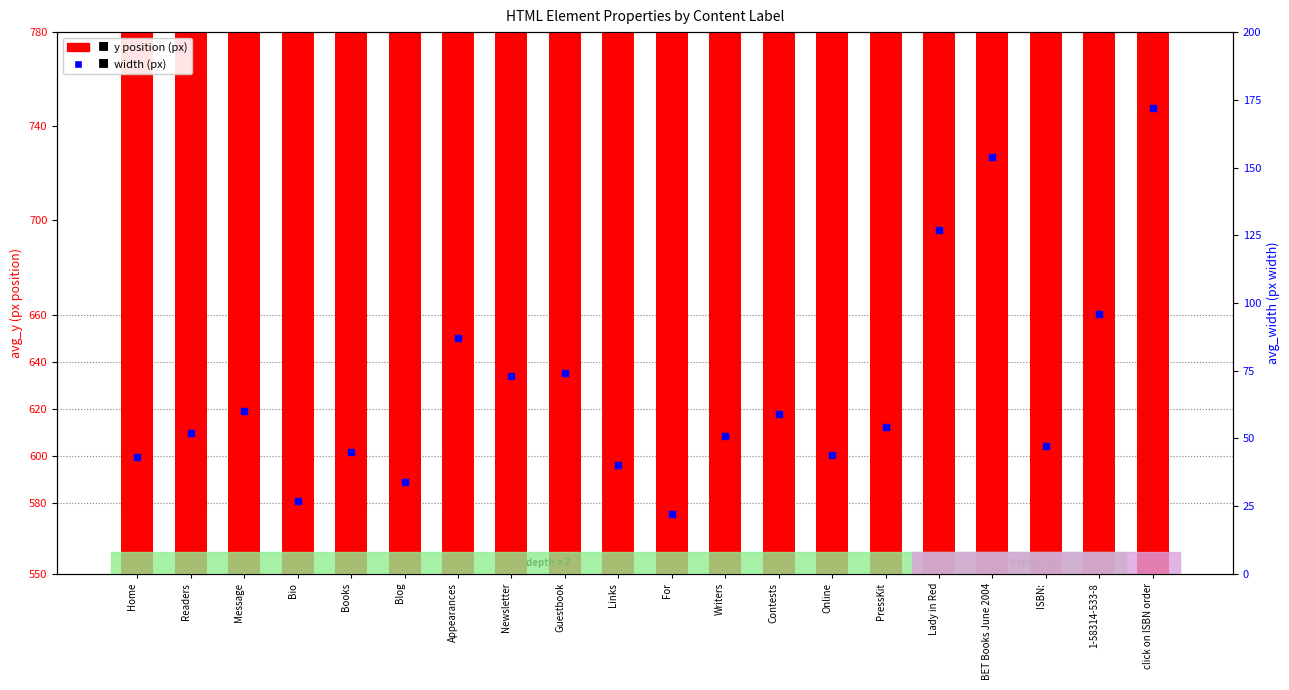

What is the total value across all series at For?

607